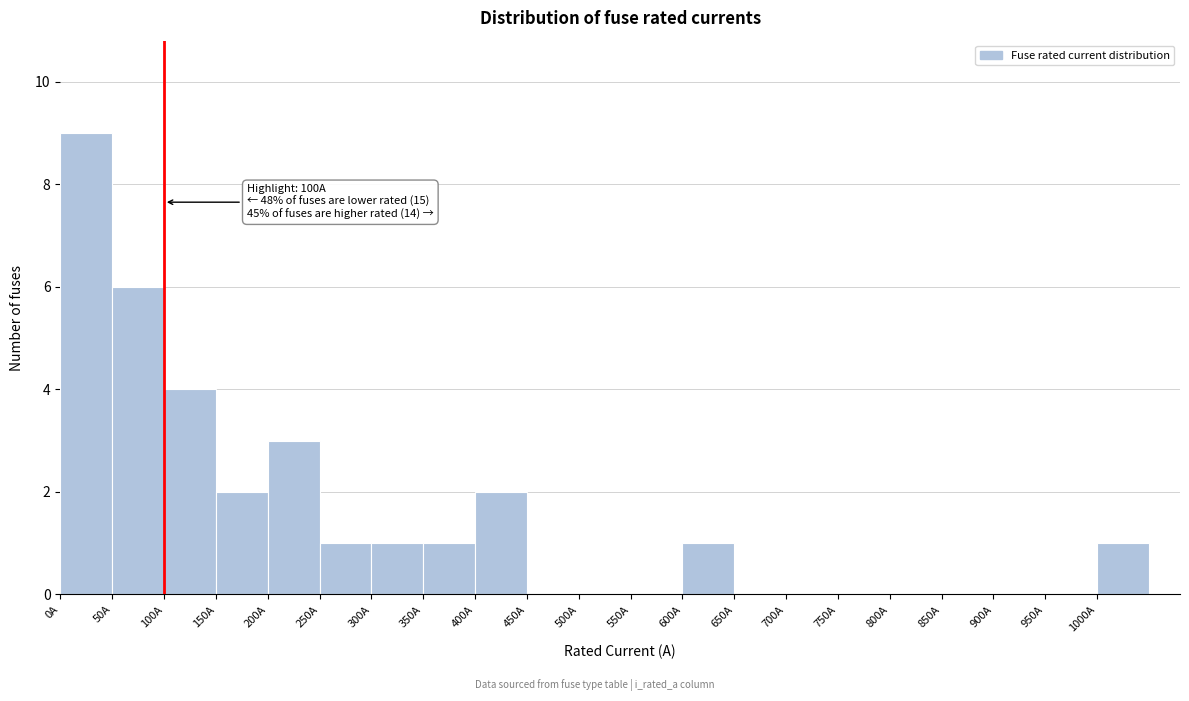

Over which range of the x-axis is the bar tallest?

0 to 50